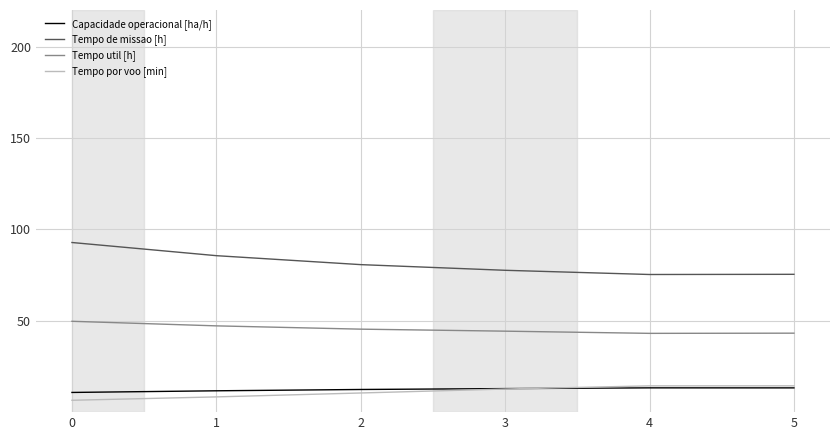

True or false: Tempo de missao [h] and Tempo util [h] intersect in this chart.

False